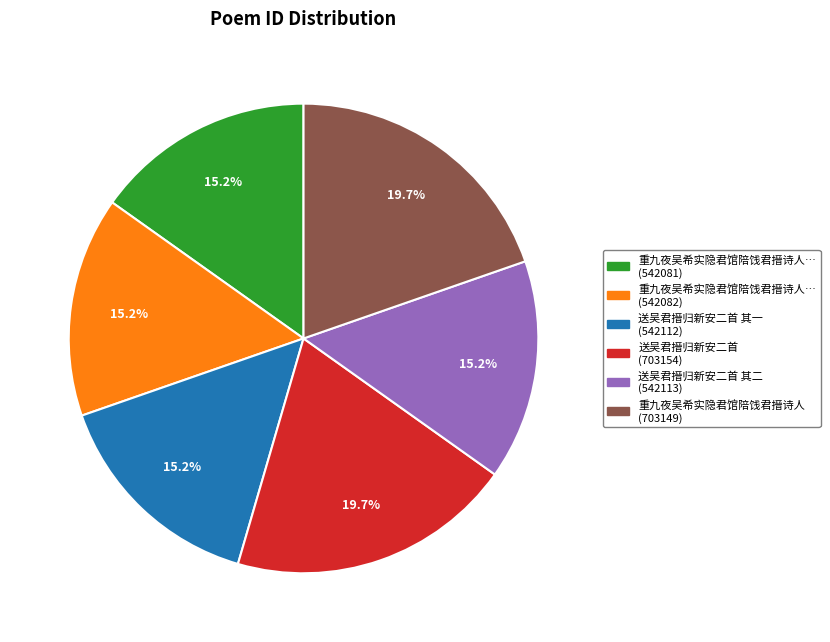

Does any single category account for the majority?

No